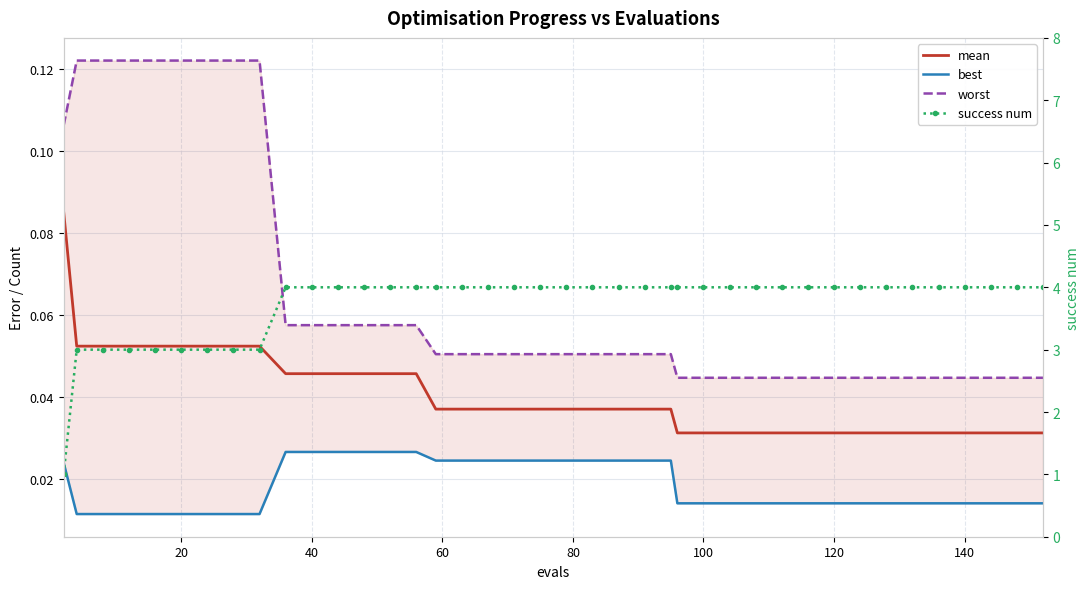

What is the difference between the maximum and minimum values in the mean series?

0.1